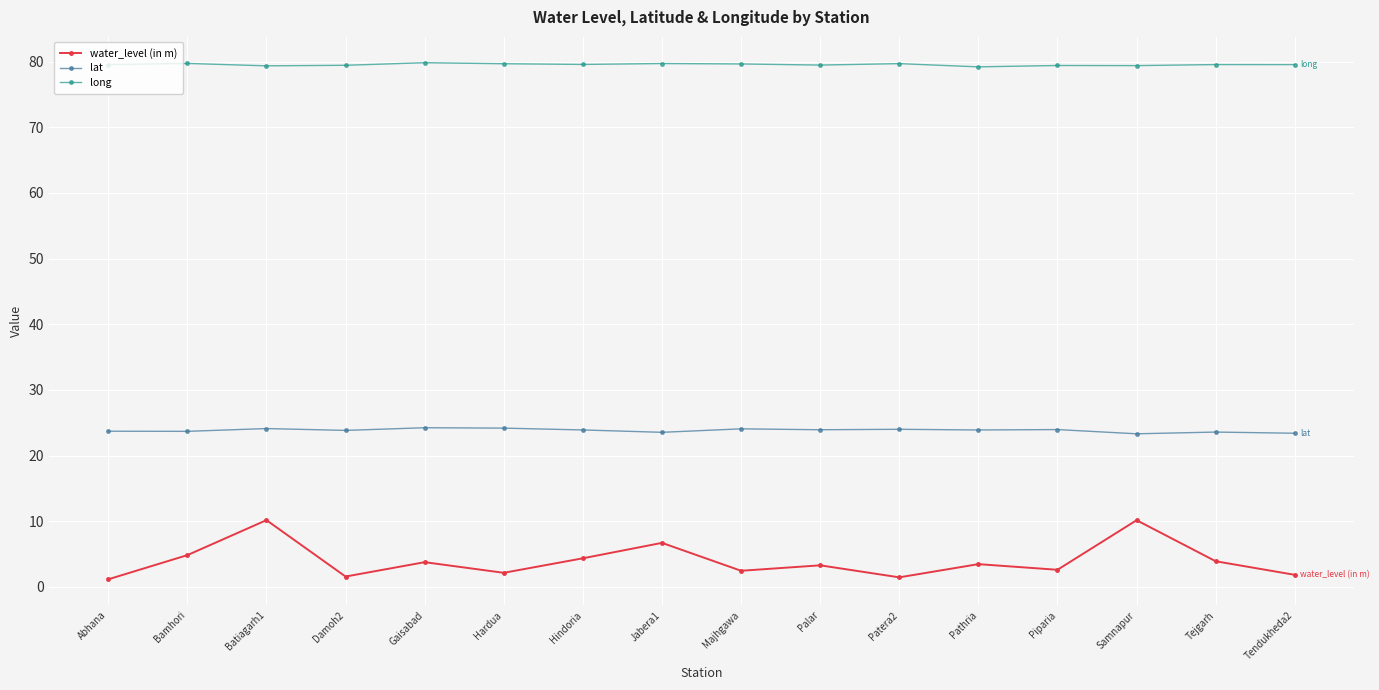

What is the maximum value for lat?

24.2